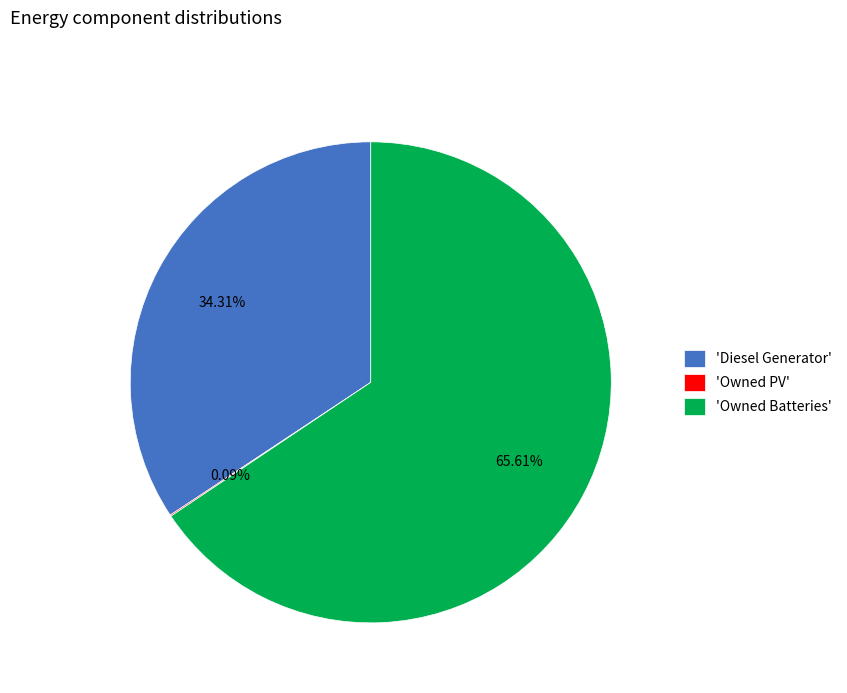

Approximately how many times larger is the value at 'Owned Batteries' compared to 'Diesel Generator'?

1.9